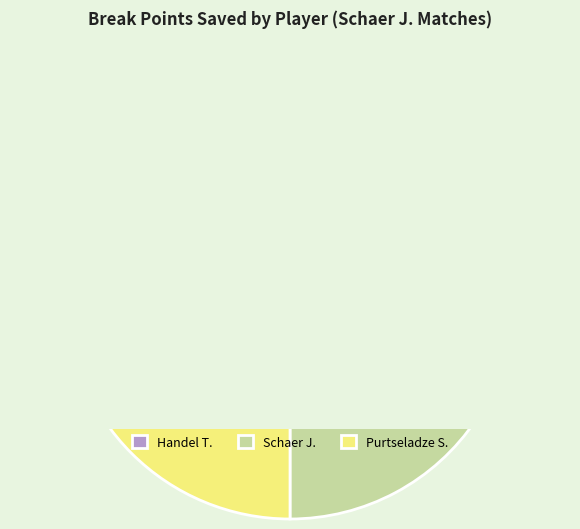

Which category has the biggest portion of the pie?

Schaer J.